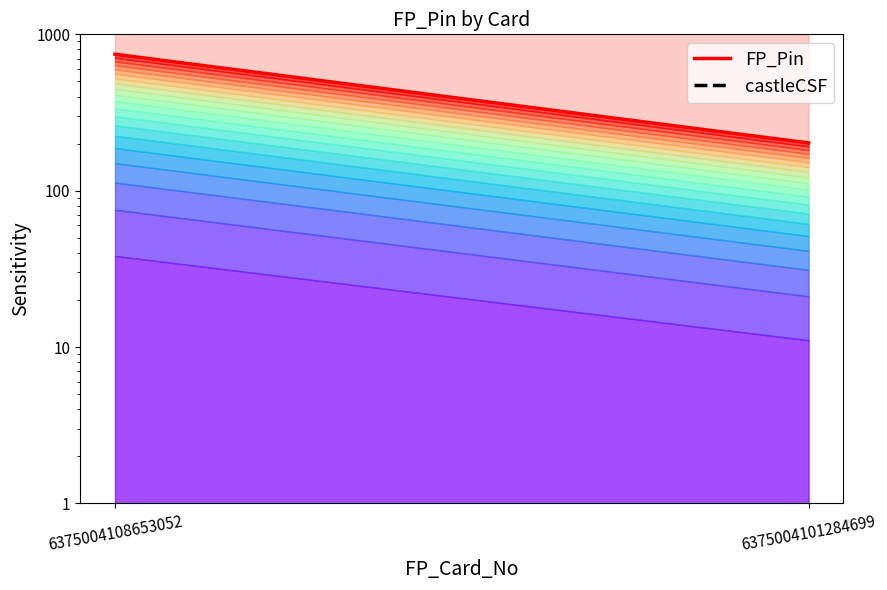

What is the difference between the highest and lowest values at 6375004108653052?

596.8